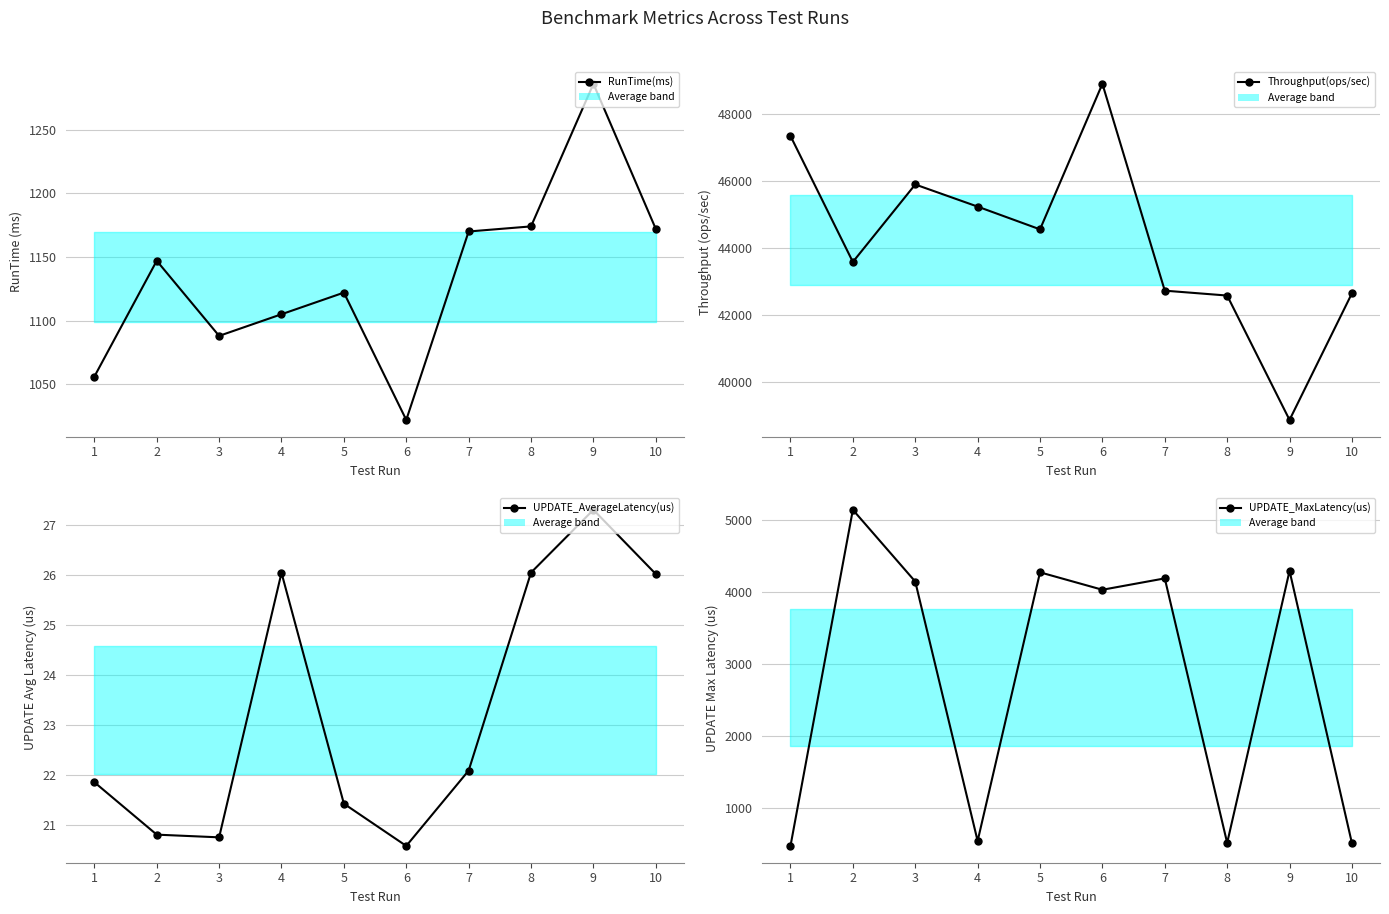

True or false: UPDATE_AverageLatency(us) and UPDATE_MaxLatency(us) cross at least once.

False